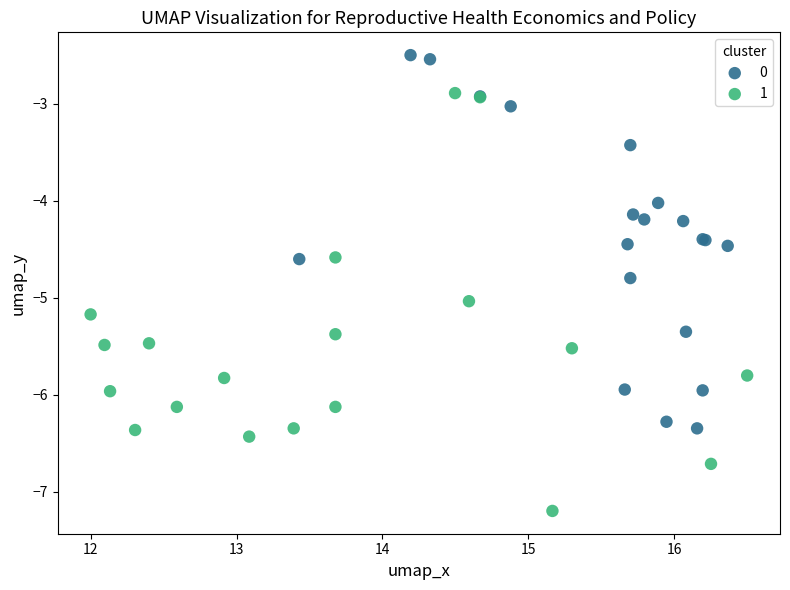

Which series contains the lowest Y value?

1